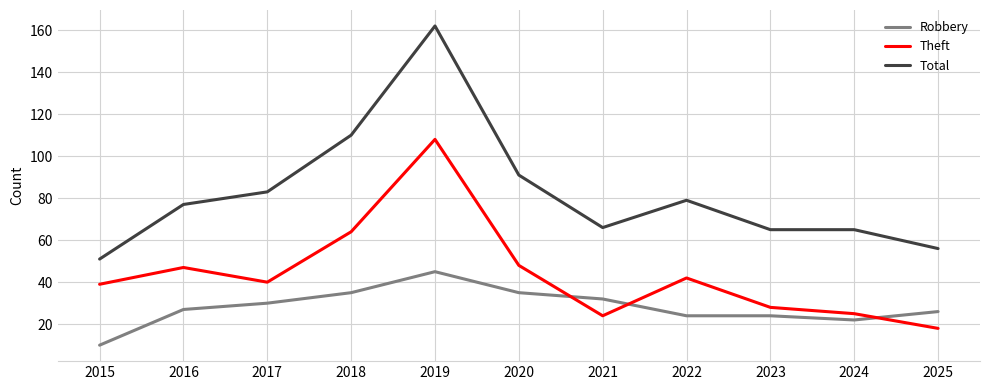

Where do Theft and Robbery first cross each other?

2020 and 2021